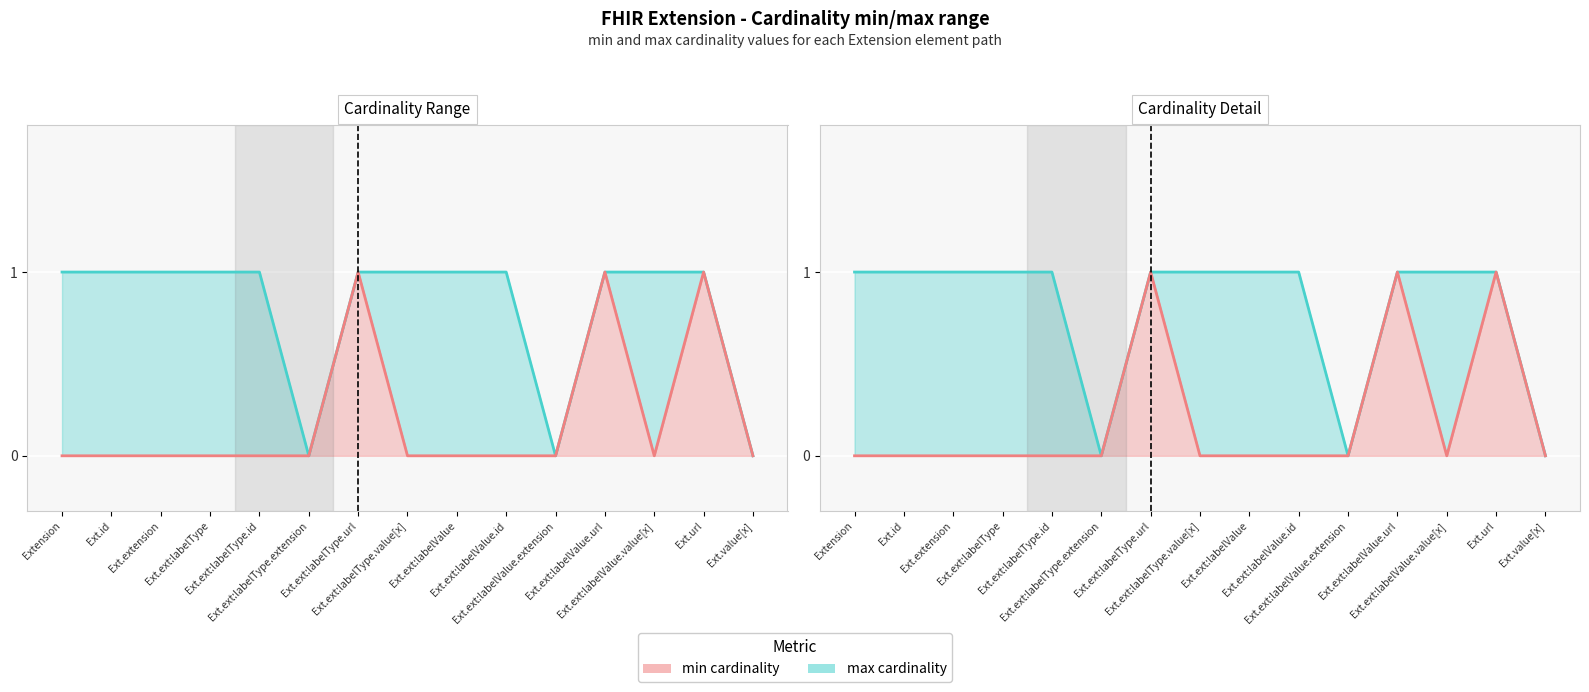

True or false: min cardinality line has a value of 1 at Ext.ext:labelValue.id.

False